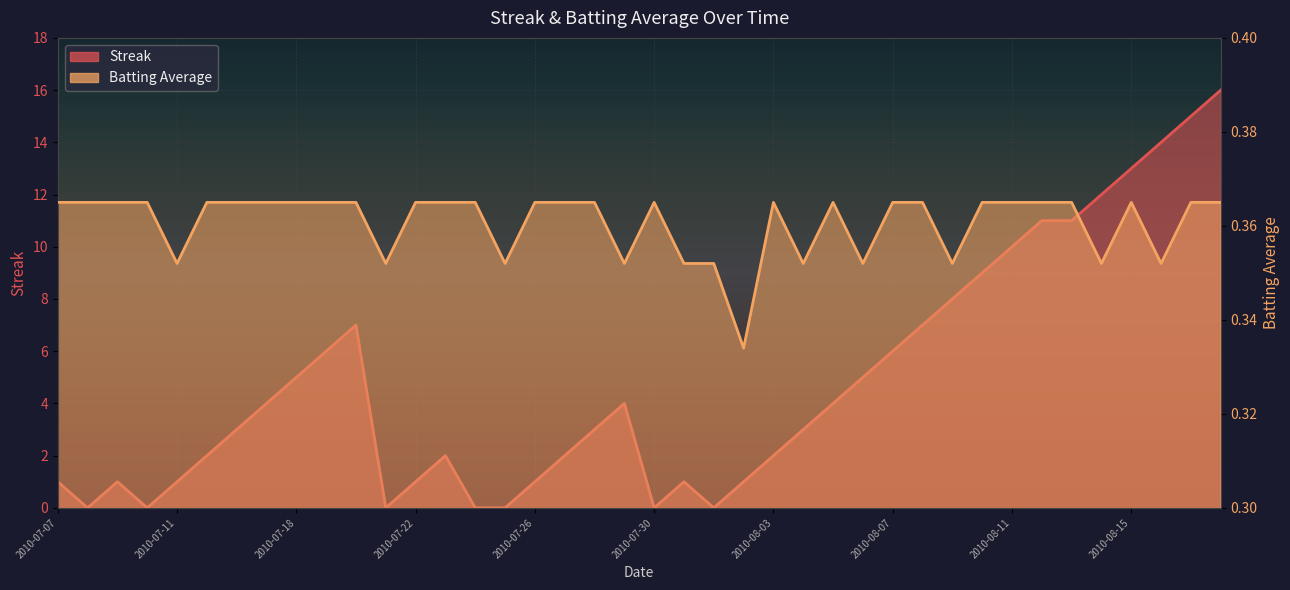

Rank the series by their maximum value, from lowest to highest.

Batting Average1, Streak